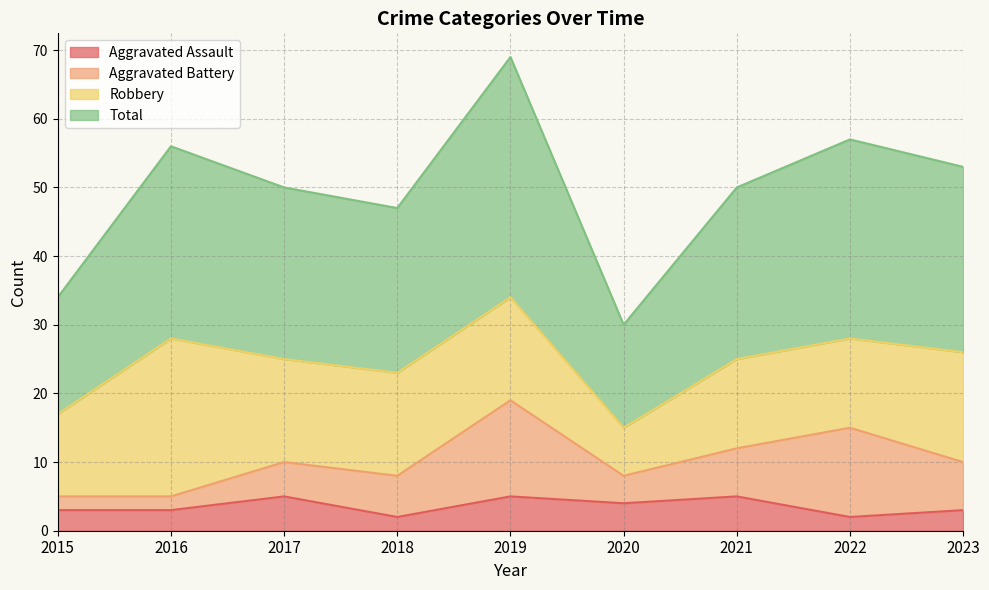

At how many categories does at least one series exceed 8?

9